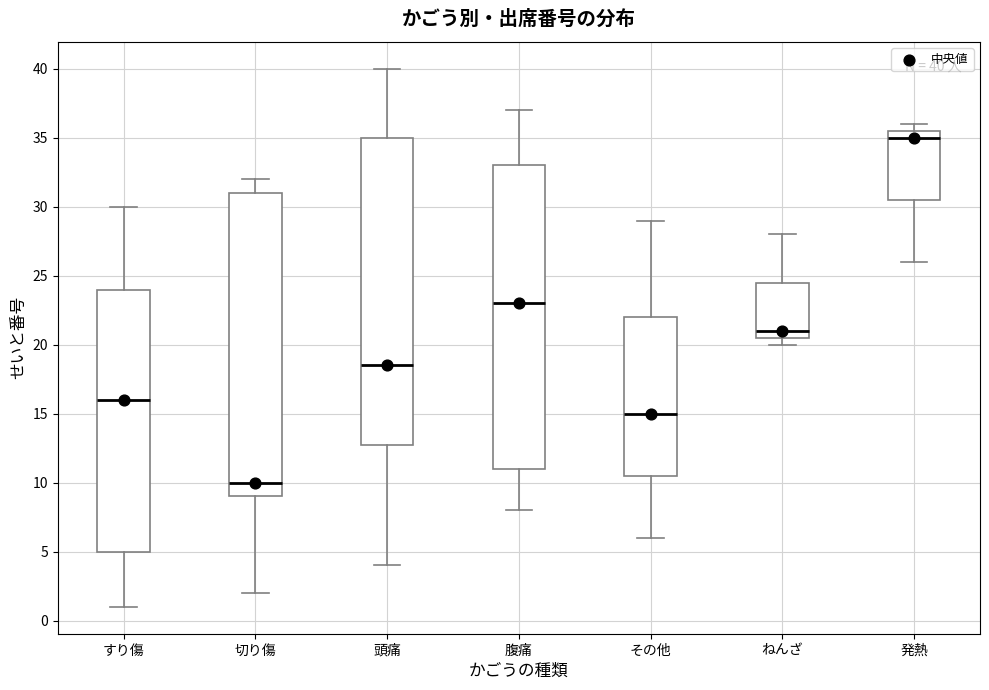

Which box's median line is the highest?

発熱